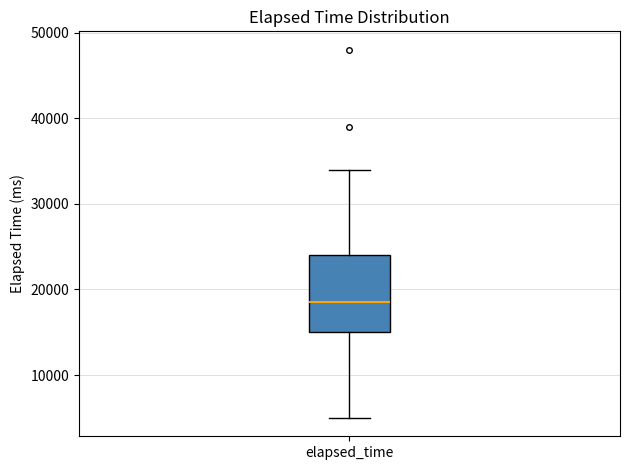

Where does the upper whisker of the box for elapsed_time end on the y-axis? The values are not printed on the chart, so give them approximately, as read against the axis.

34000